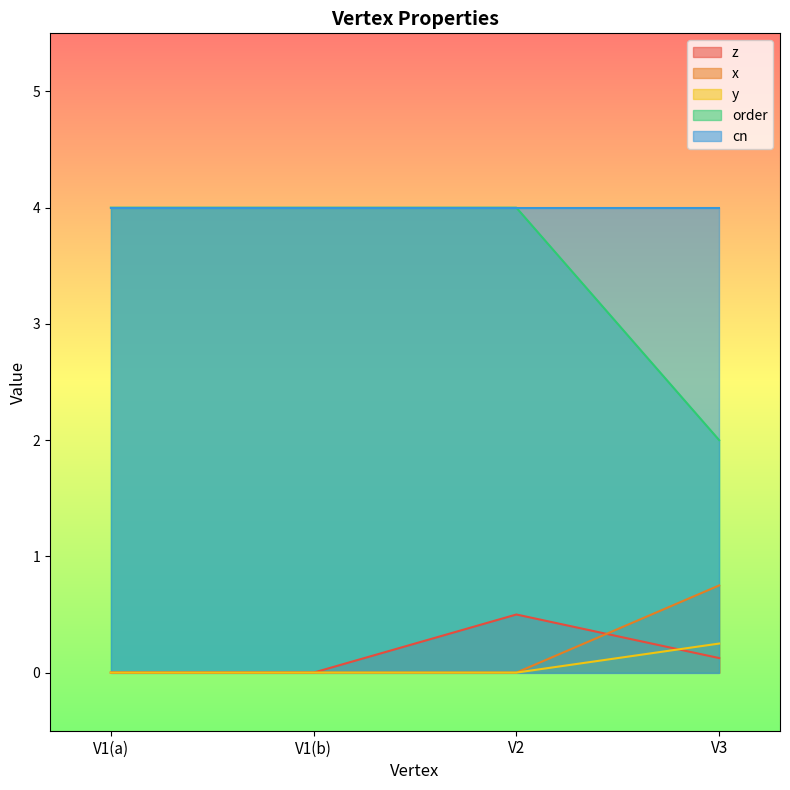

How many values in the y series exceed 0?

1